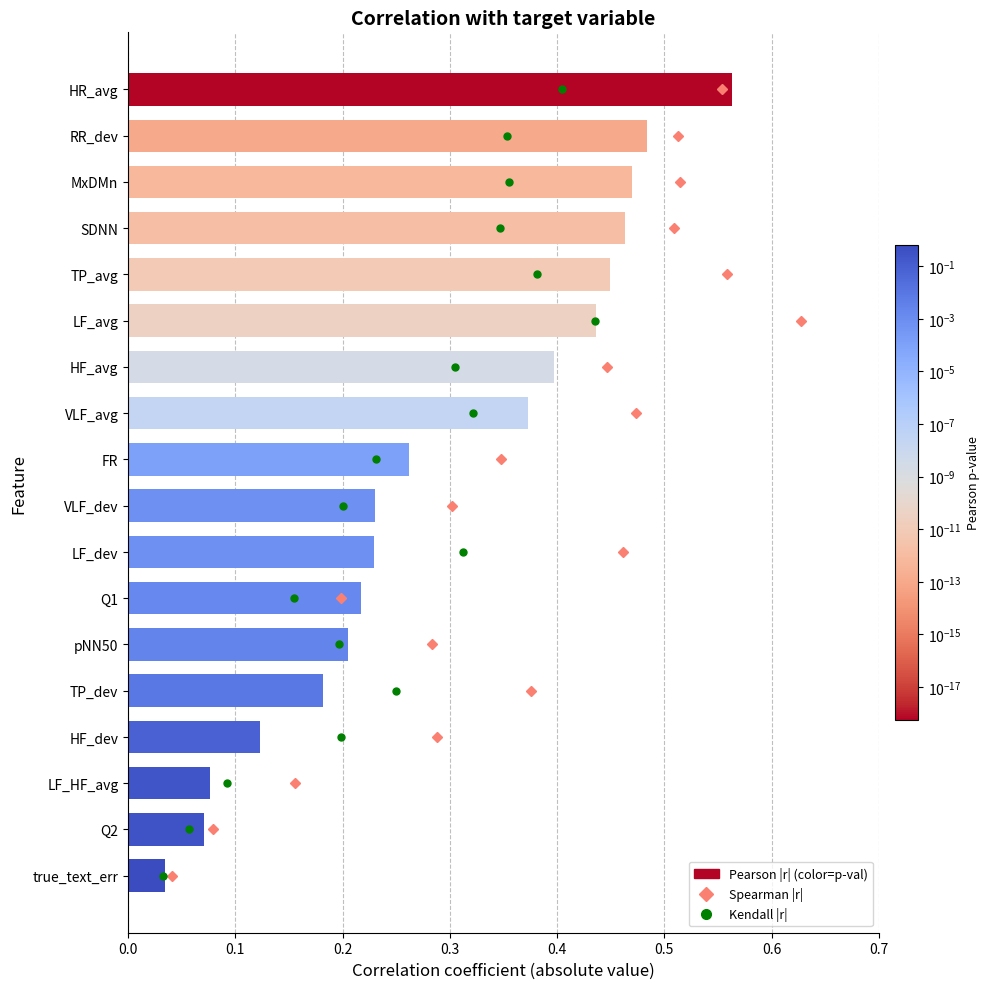

True or false: the data shows 0.4 at HF_avg.

True